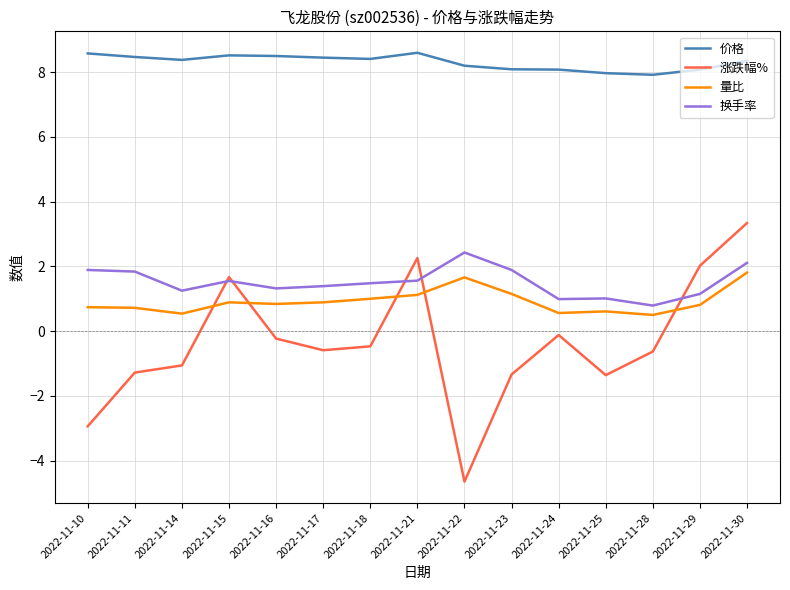

At 2022-11-22, list the series in order from largest to smallest.

价格, 换手率, 量比, 涨跌幅%